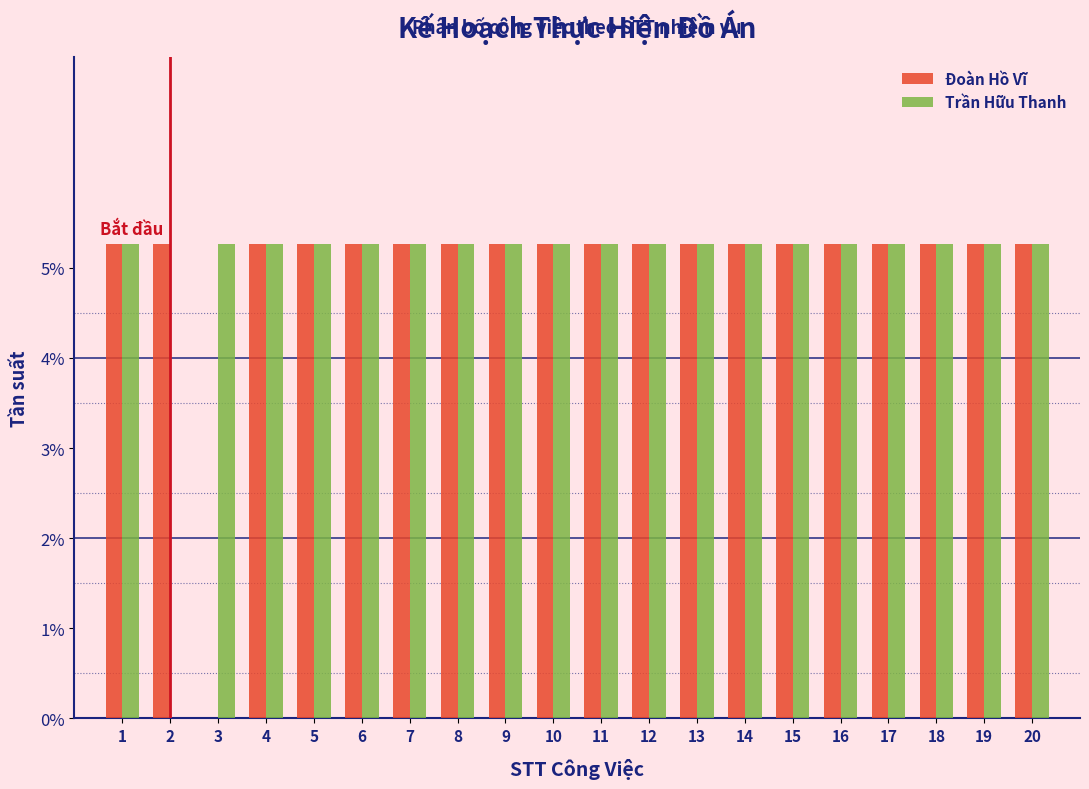

What is the height of the Trần Hữu Thanh bar covering 4.5 to 5.5 on the x-axis? The values are not printed on the chart, so give them approximately, as read against the axis.

5.3